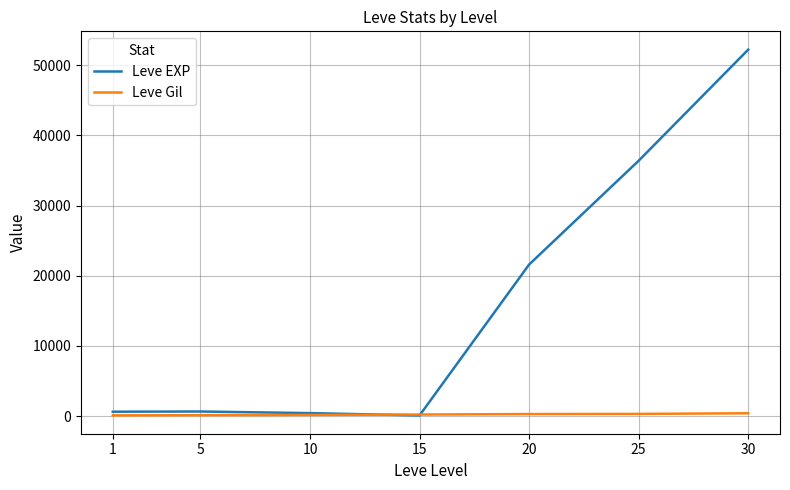

Does the chart display data point markers on the line(s)?

No